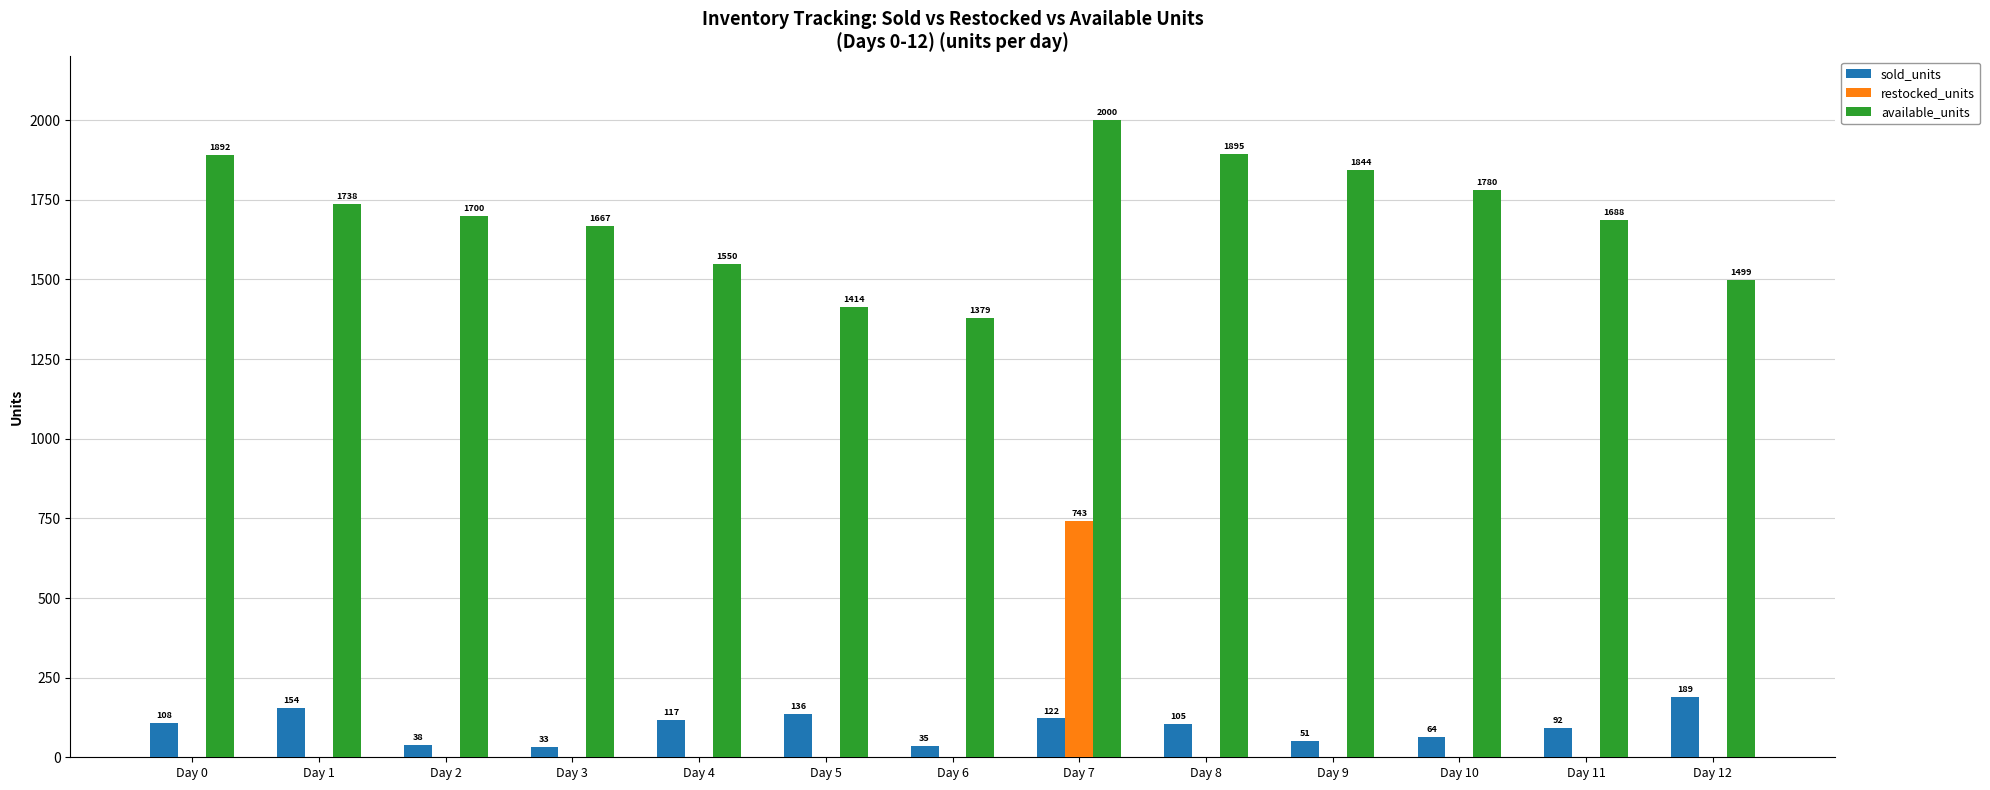

Reading right to left, transcribe all the data shown in this chart.

sold_units: Day 12=189	Day 11=92	Day 10=64	Day 9=51	Day 8=105	Day 7=122	Day 6=35	Day 5=136	Day 4=117	Day 3=33	Day 2=38	Day 1=154	Day 0=108
restocked_units: Day 12=0	Day 11=0	Day 10=0	Day 9=0	Day 8=0	Day 7=743	Day 6=0	Day 5=0	Day 4=0	Day 3=0	Day 2=0	Day 1=0	Day 0=0
available_units: Day 12=1499	Day 11=1688	Day 10=1780	Day 9=1844	Day 8=1895	Day 7=2000	Day 6=1379	Day 5=1414	Day 4=1550	Day 3=1667	Day 2=1700	Day 1=1738	Day 0=1892